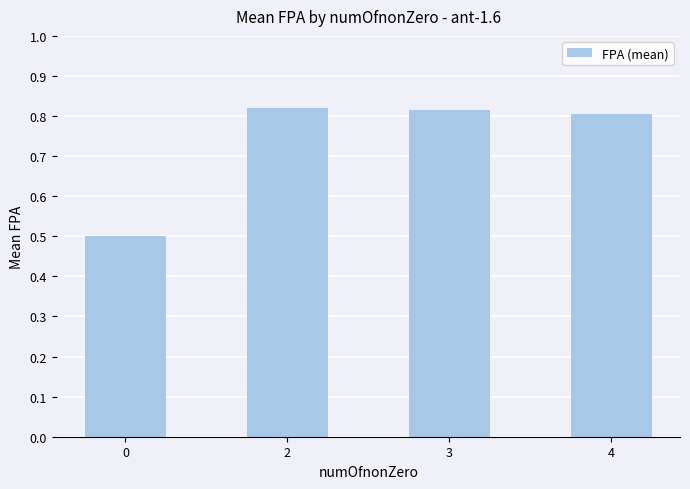

Are the bars grouped side by side (vs. stacked)?

No